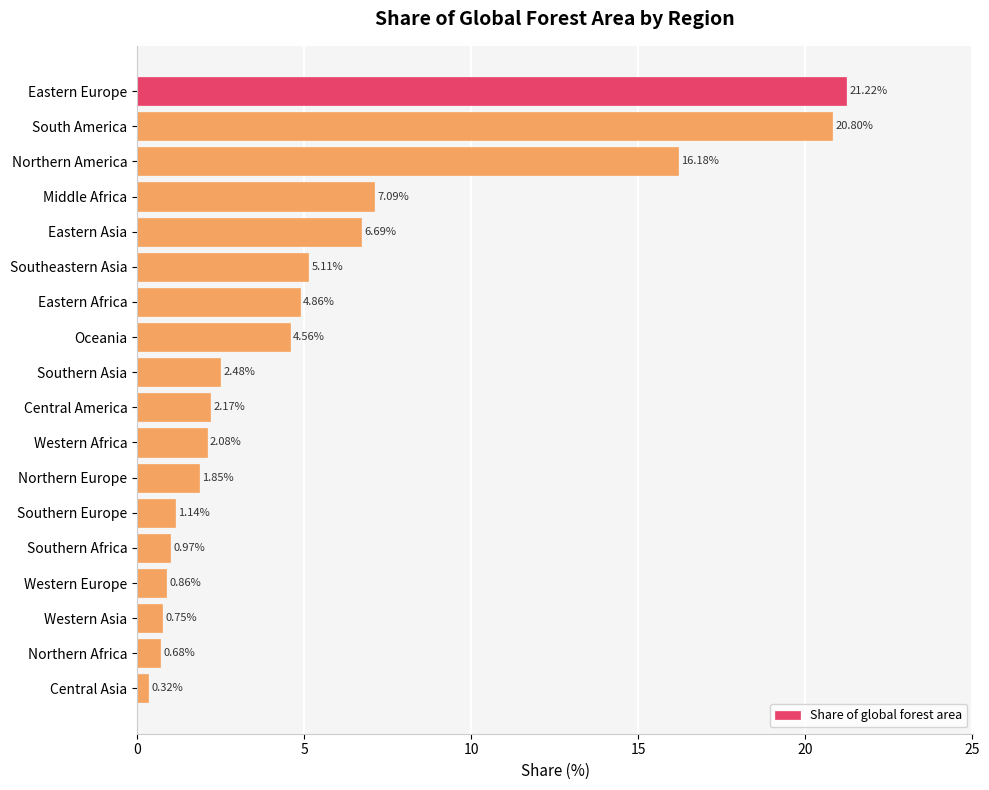

At which label is the value closest to 10?

Middle Africa